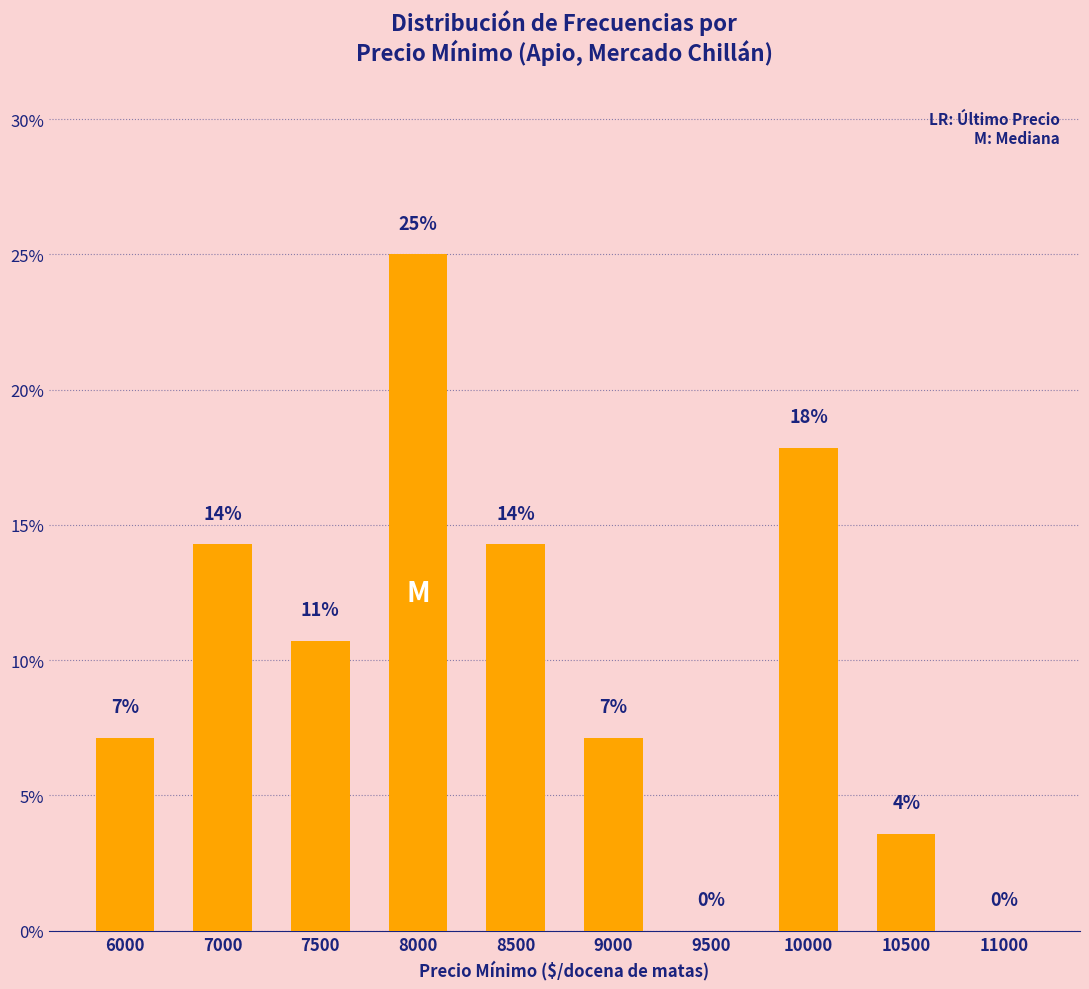

Reading left to right, what are all the values shown in this chart?

7.1	14.3	10.7	25.0	14.3	7.1	0.0	17.9	3.6	0.0